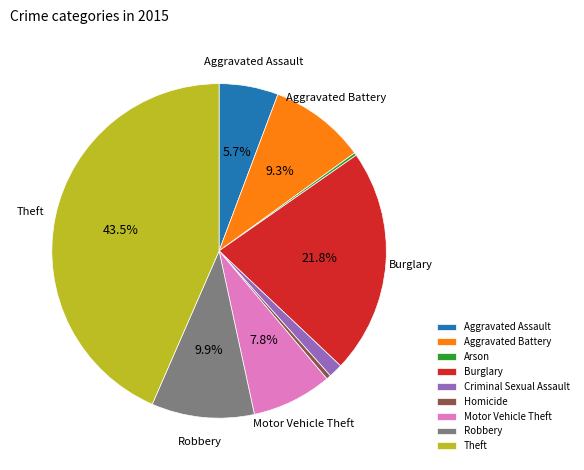

The Aggravated Battery slice represents 1% of the pie. True or false?

False